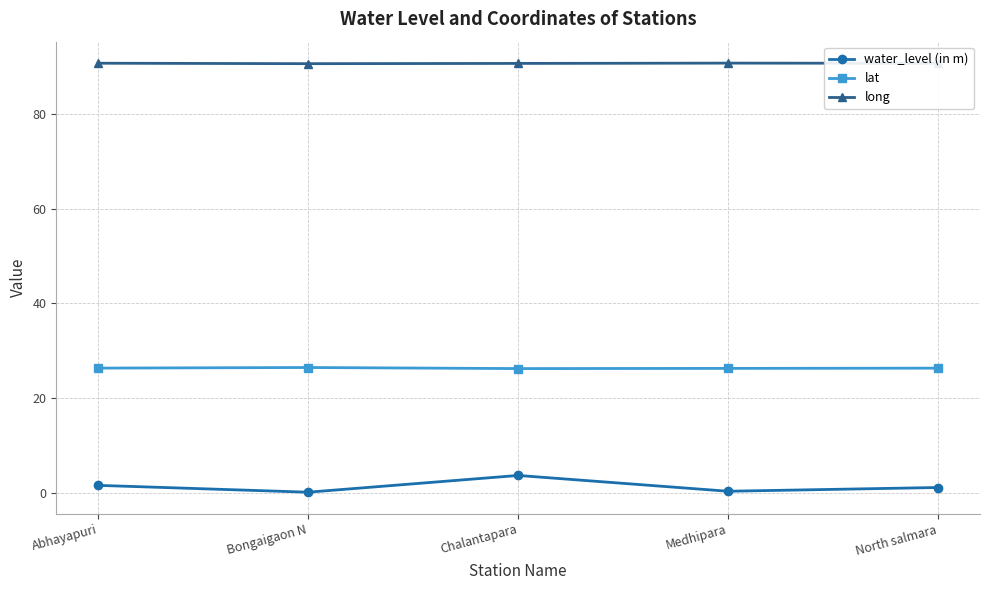

Which series has the largest total across all categories?

long